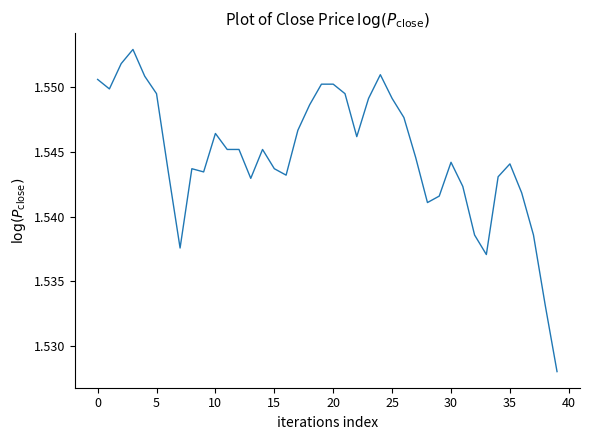

How many lines are shown in the chart?

1